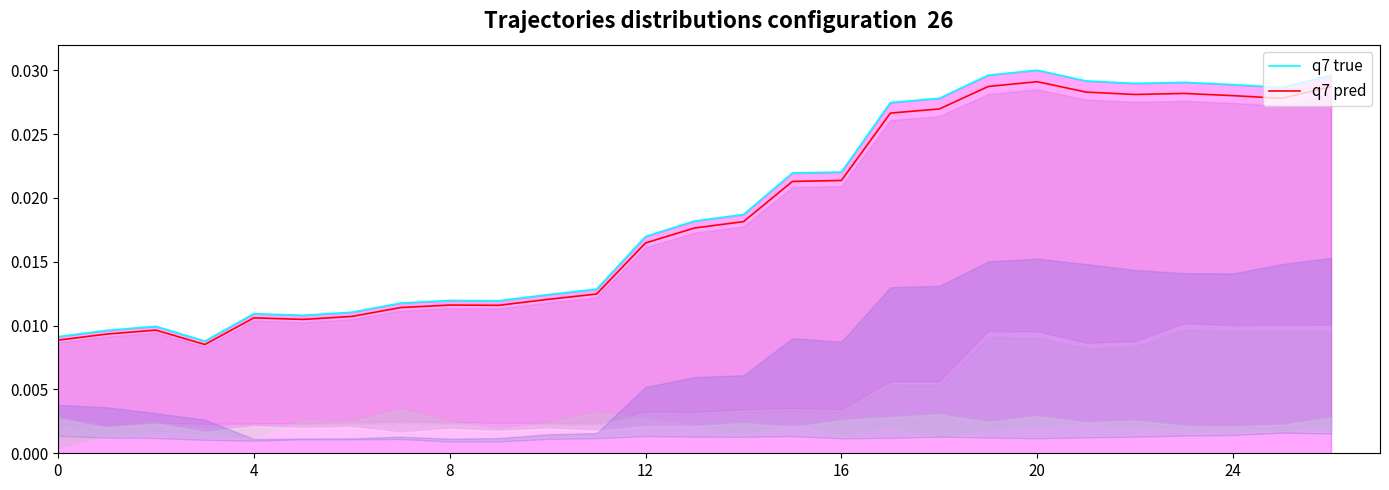

In q7 true, how many points are lower than both neighbors (excluding endpoints)?

5